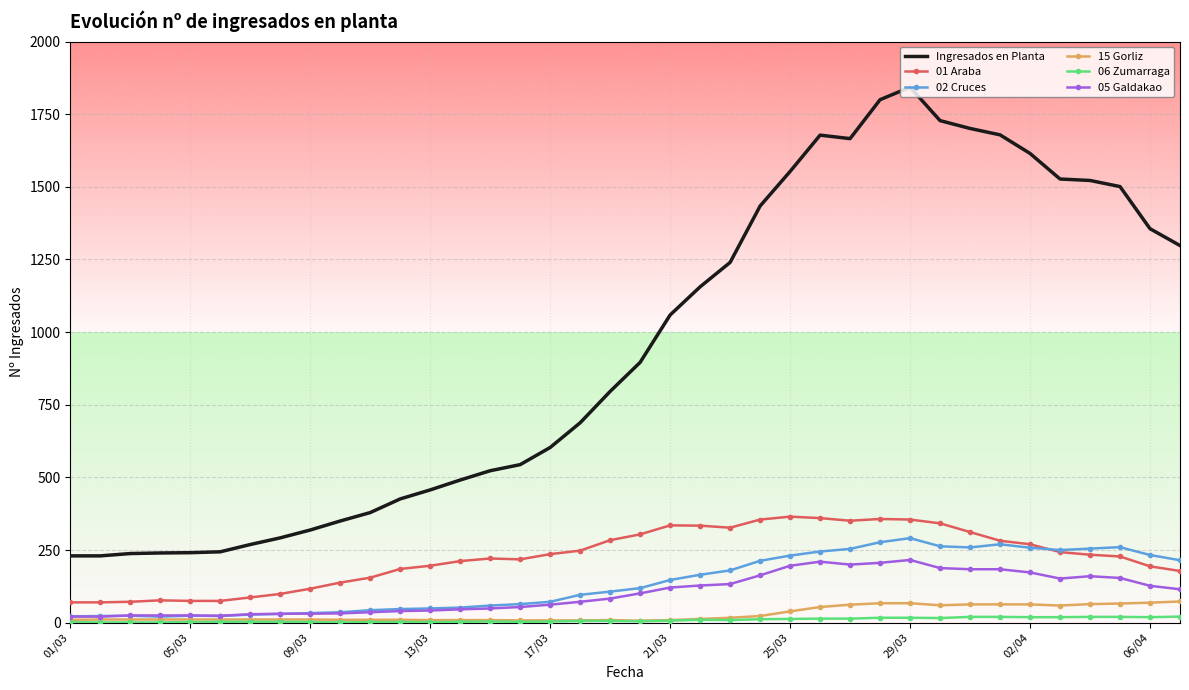

What is the highest value of the Ingresados en Planta series?

1843